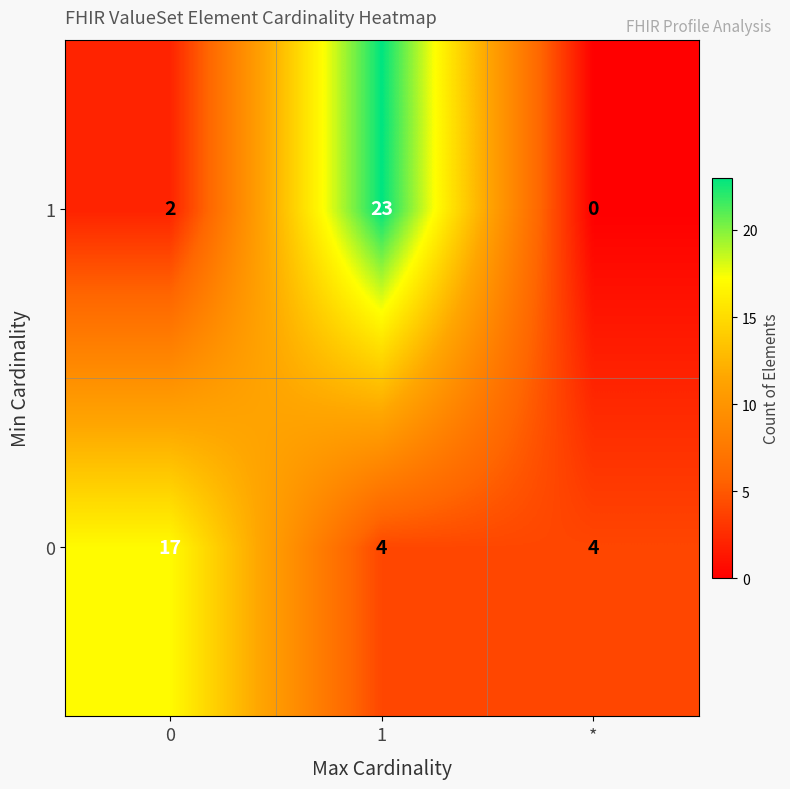

The value of 1 at * is 0. True or false?

True